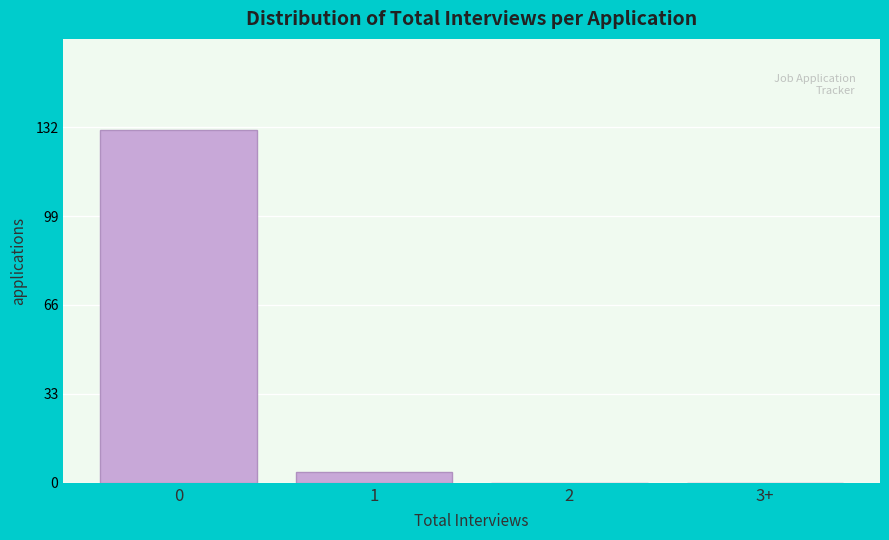

Reading right to left, what are all the values shown in this chart?

3+=0	2=0	1=4	0=131